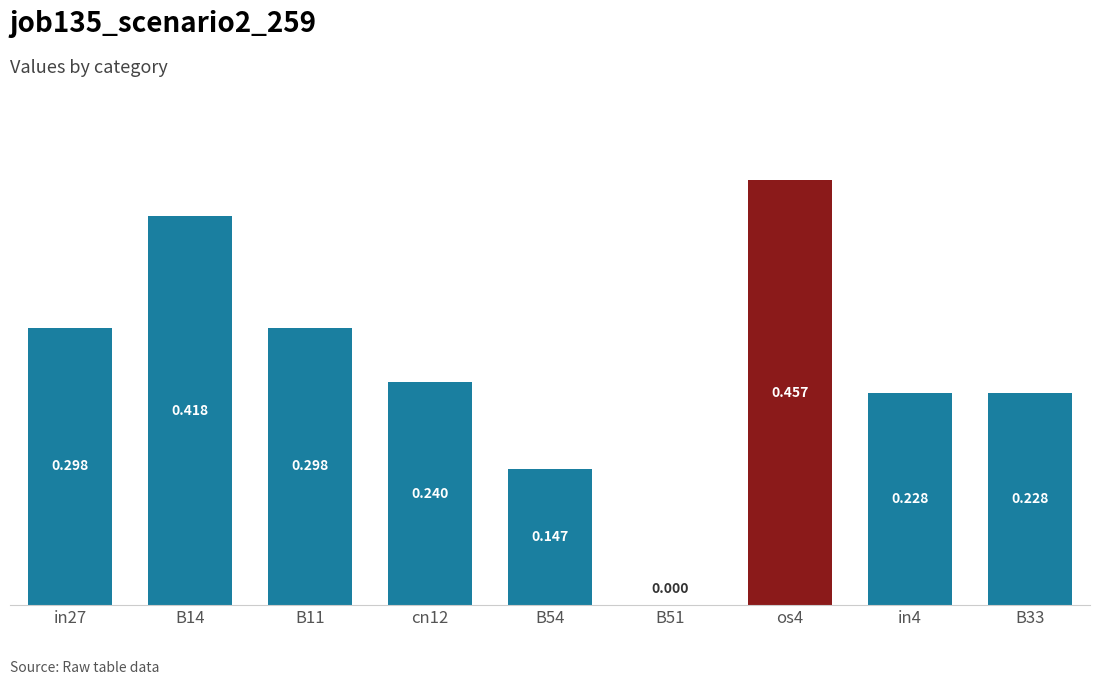

How many values are between 0 and 1?

9